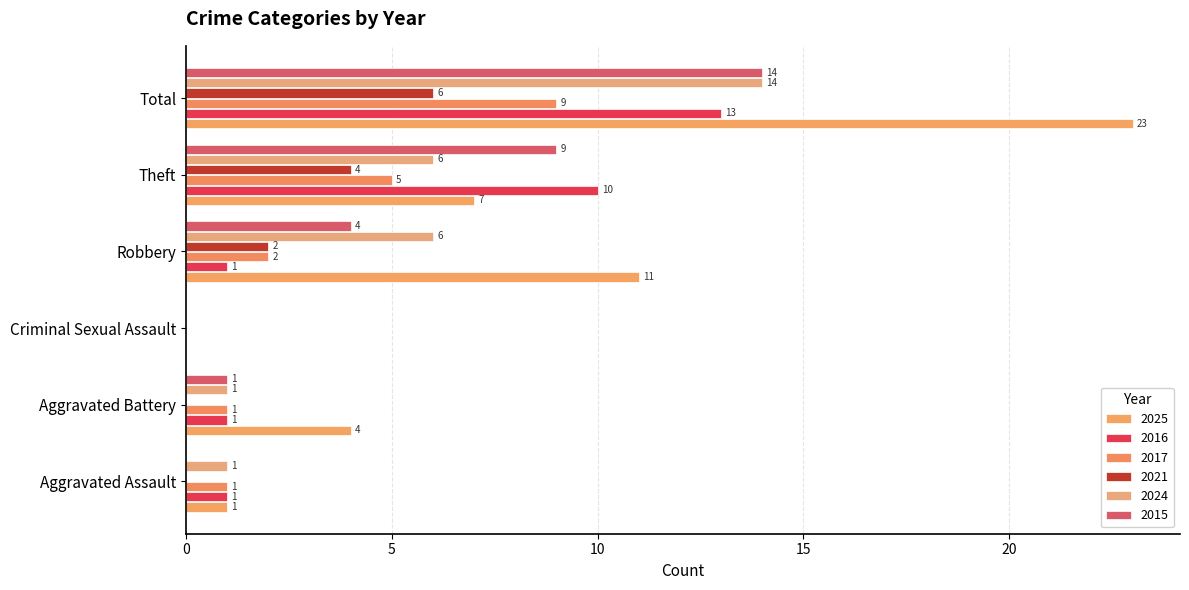

What is the value of the 2025 bar at the 1st from the left?

1